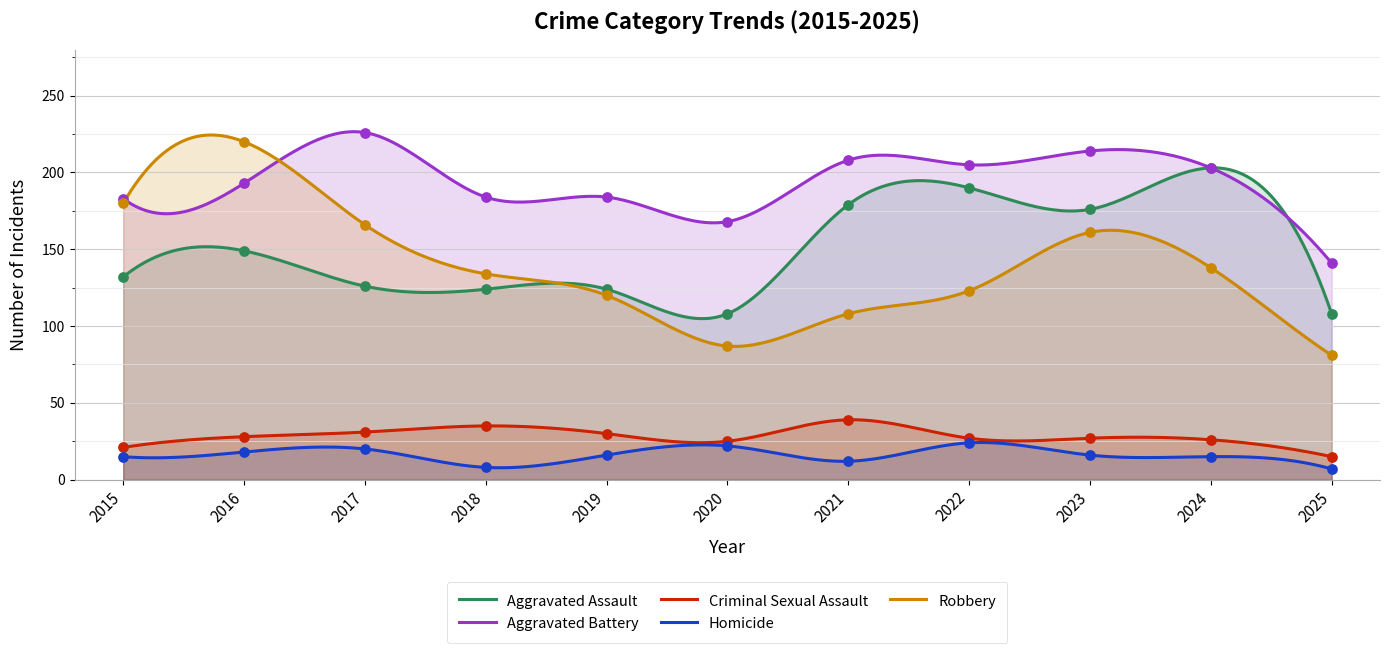

What is the total value across all series at 2023?

594